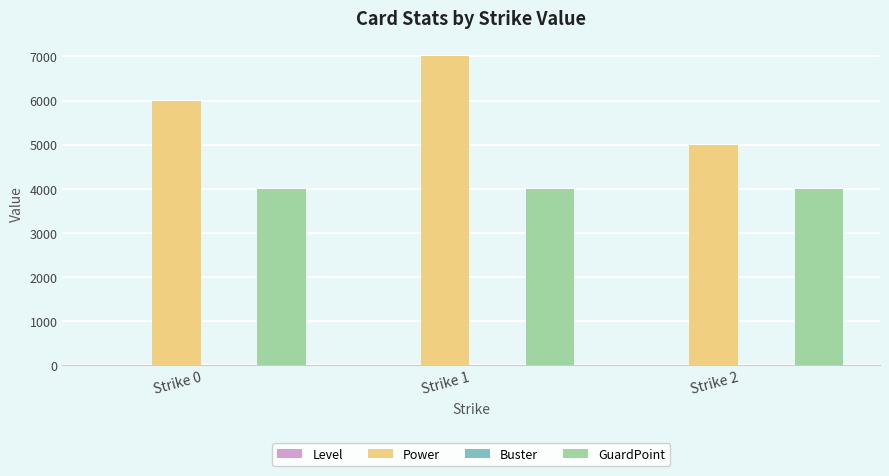

True or false: Power has a value of 7000.0 at Strike 1.

True